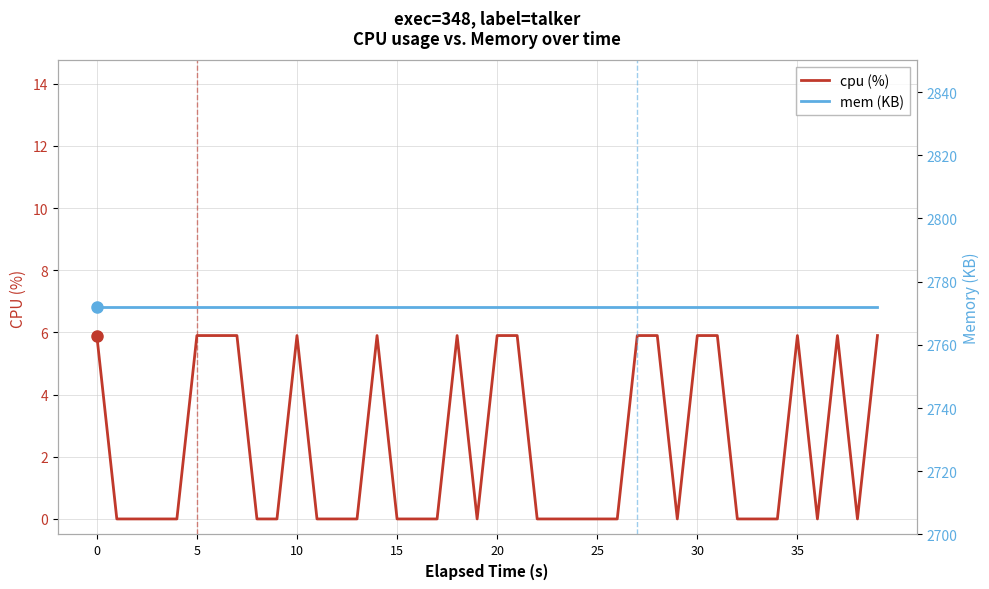

The value of cpu (%) at 22 is -3.0. True or false?

False